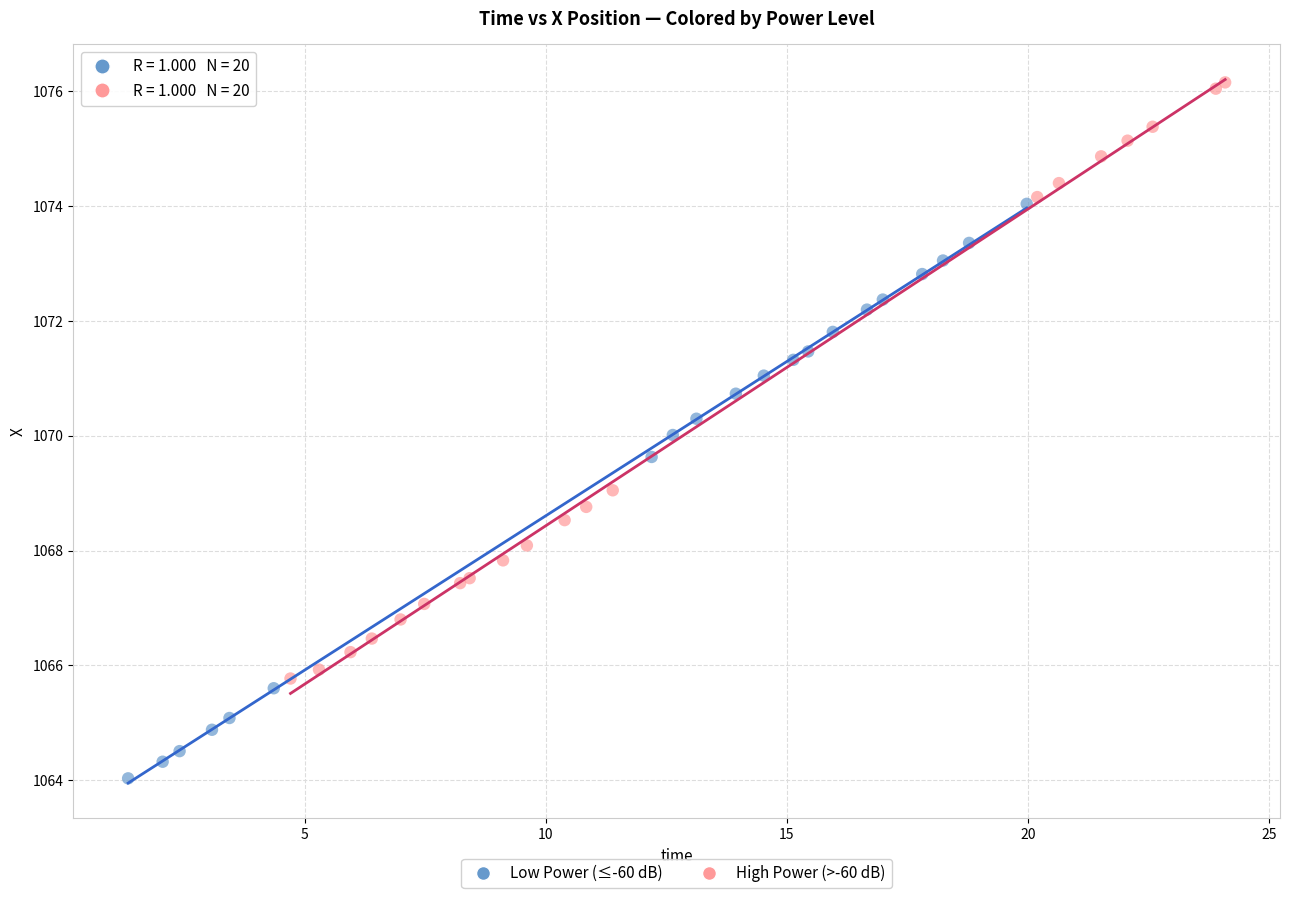

Which series contains the highest Y value?

High Power (>-60 dB)